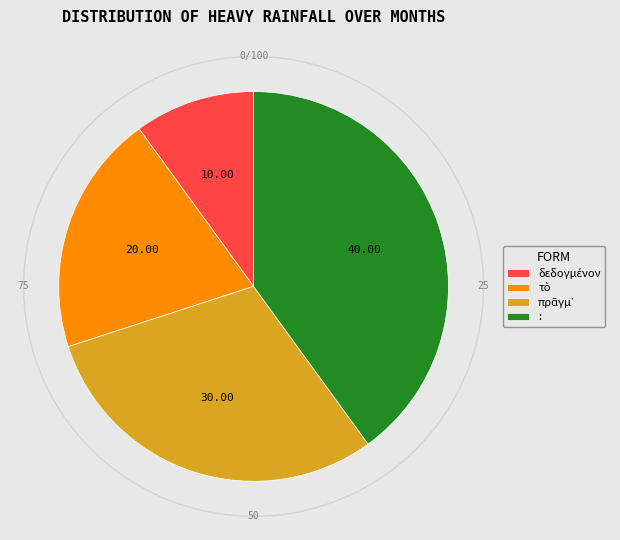

Does any single category account for the majority?

No